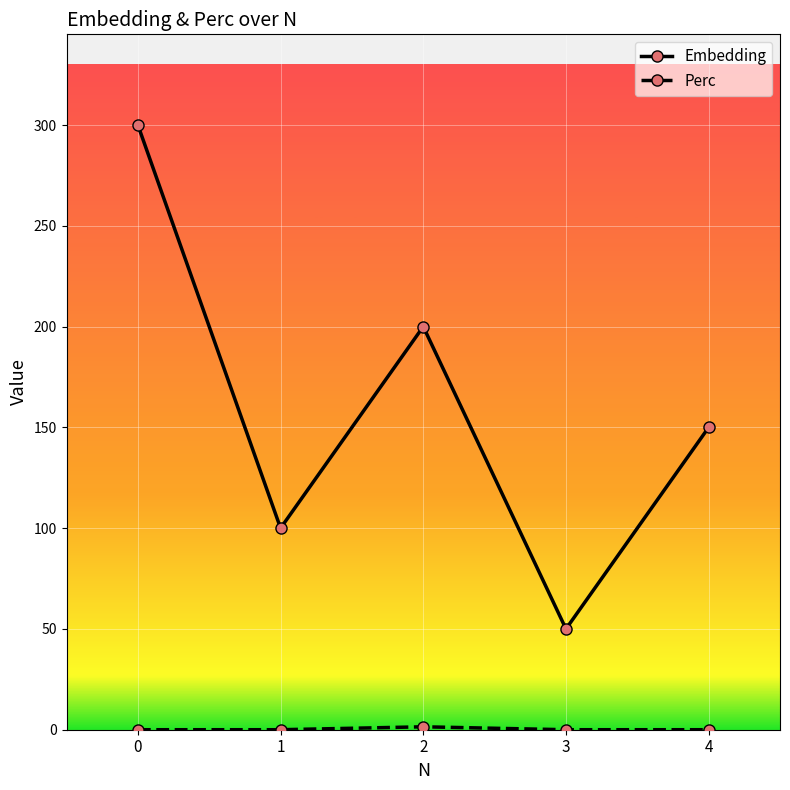

What is the sum of the Embedding values at 4 and 0?

450.0